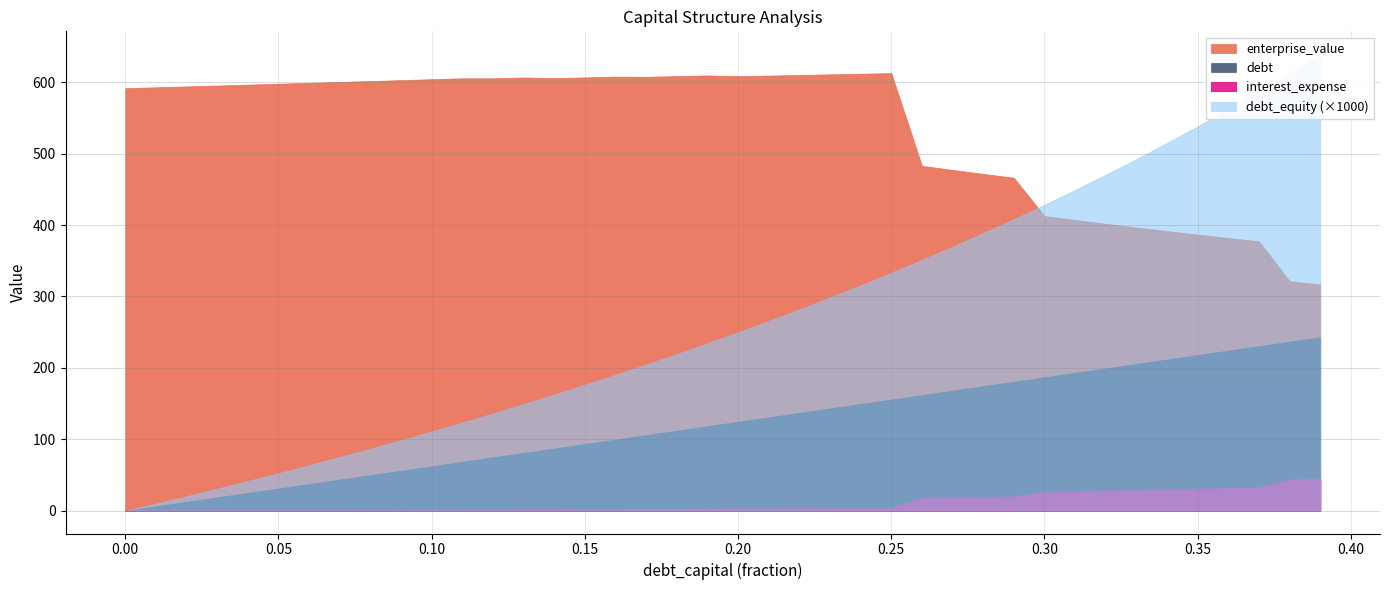

True or false: debt_capital and interest_expense intersect in this chart.

False